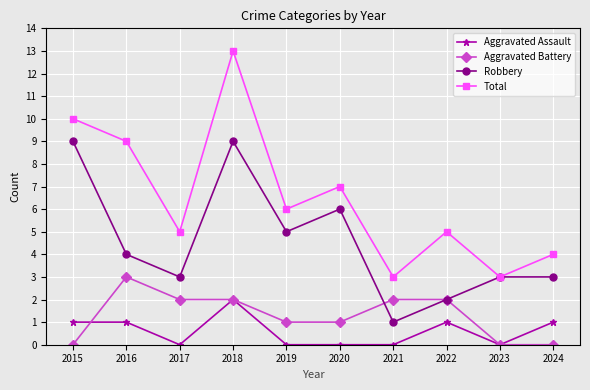

What is the difference between the highest and lowest values at 2022?

4